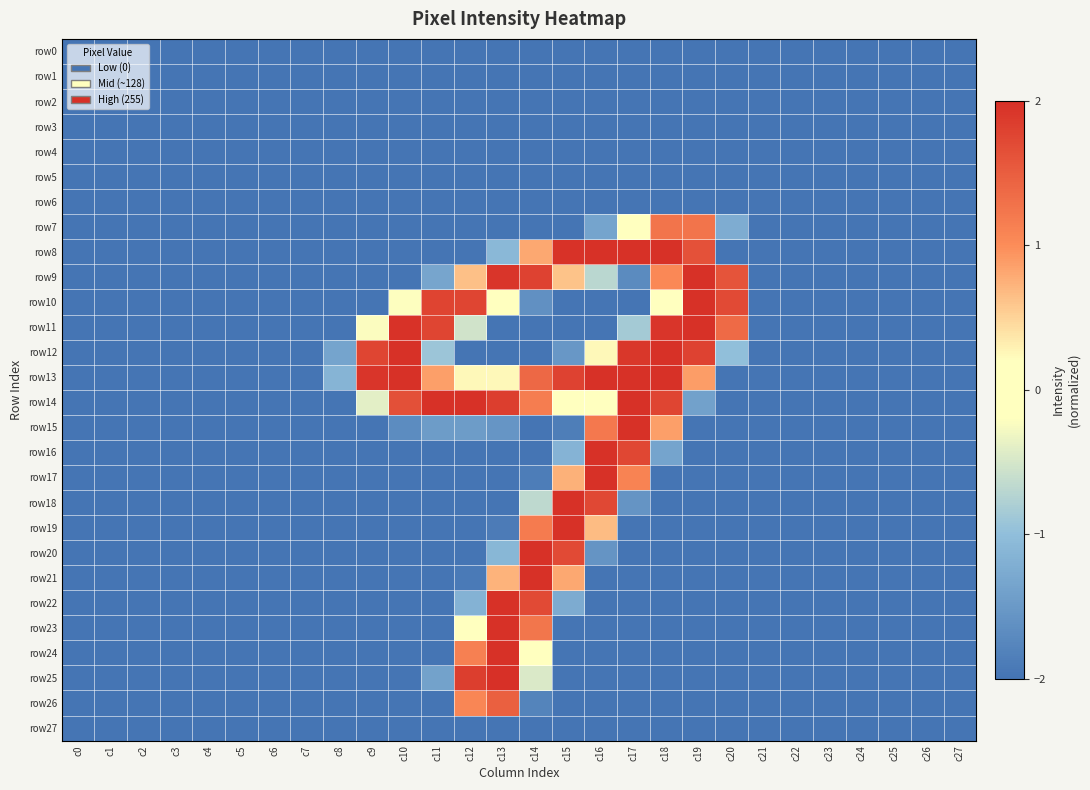

At which category is the sum across all series the highest?

c14